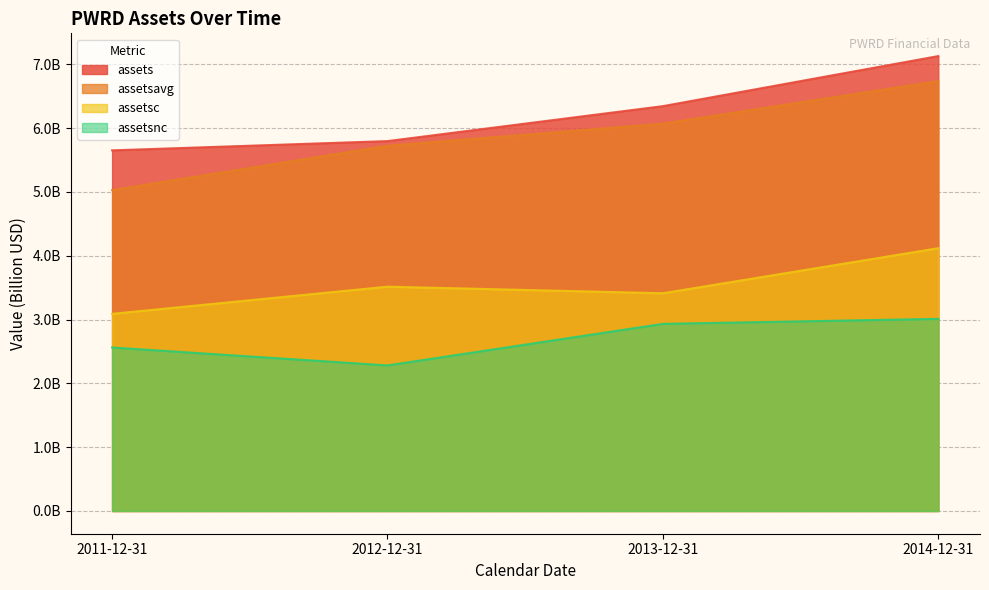

What is the sum of all assetsnc values?

10.8